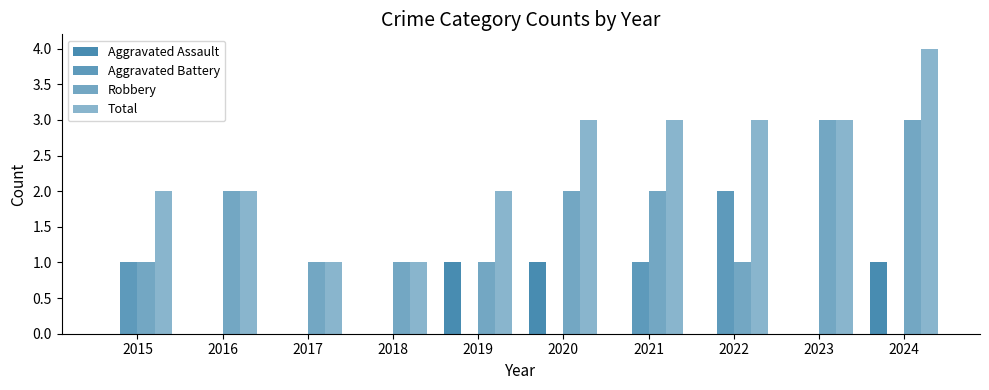

Between 2015 and 2020, which series saw the biggest shift?

Aggravated Assault